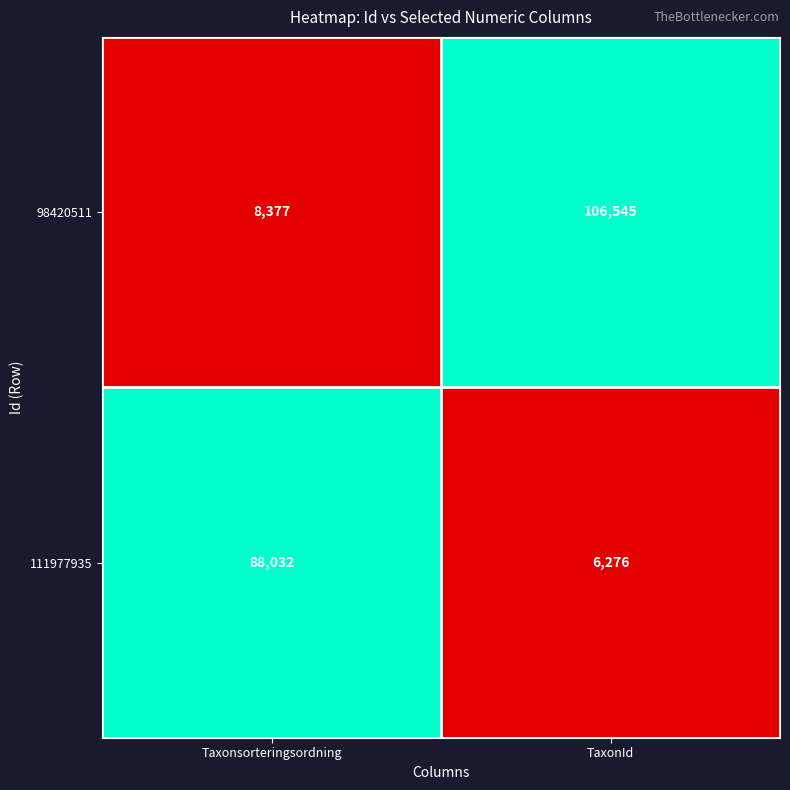

At which category does the chart reach its peak across all series?

TaxonId